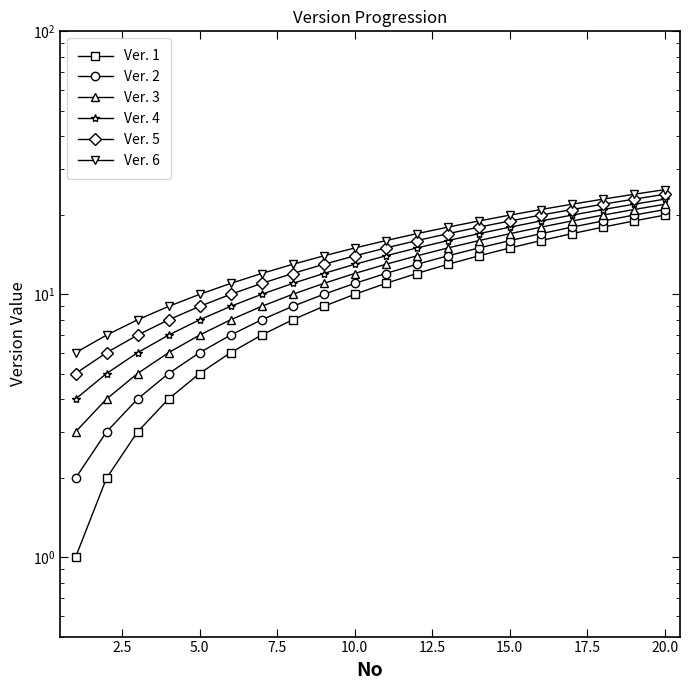

True or false: Ver. 3 and Ver. 6 intersect in this chart.

False